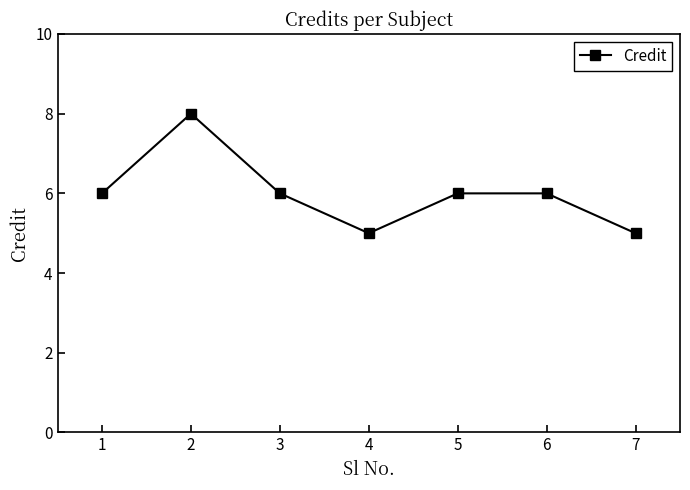

What is the maximum value shown in the chart?

8